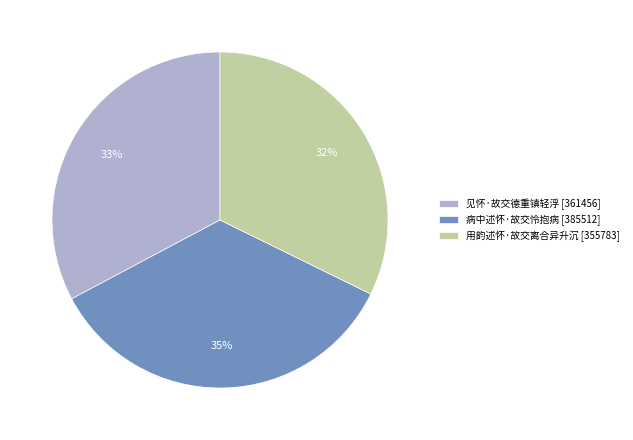

To the nearest percent, what percentage of the pie is 见怀·故交德重镇轻浮?

33%